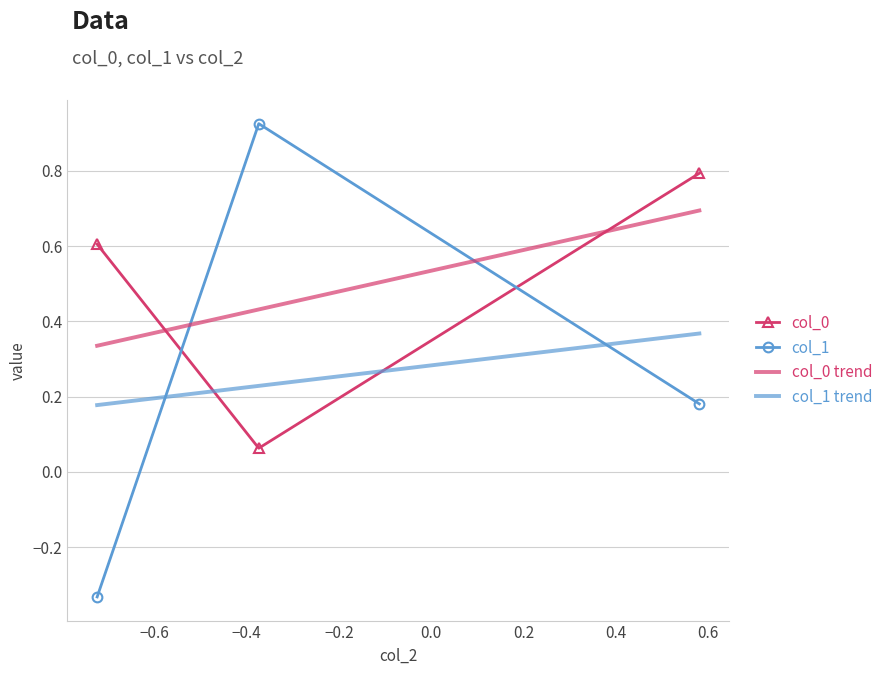

How many values in col_1 are below zero?

1